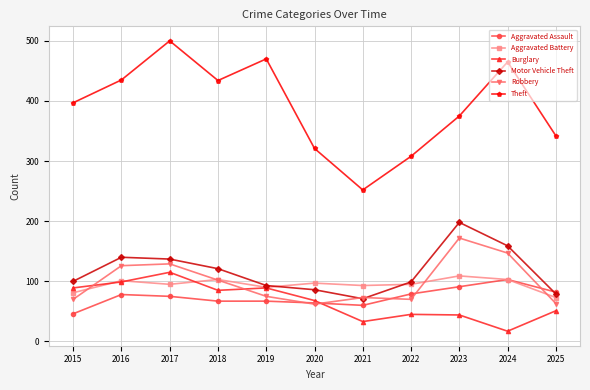

At how many categories does at least one series exceed 244?

11